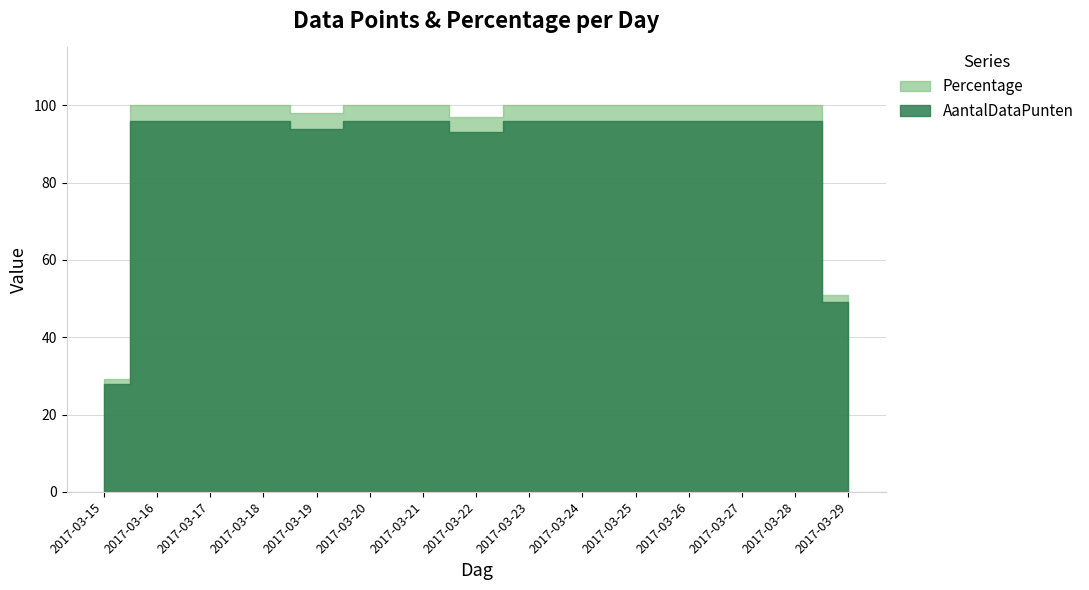

What is the maximum value for AantalDataPunten?

96.0